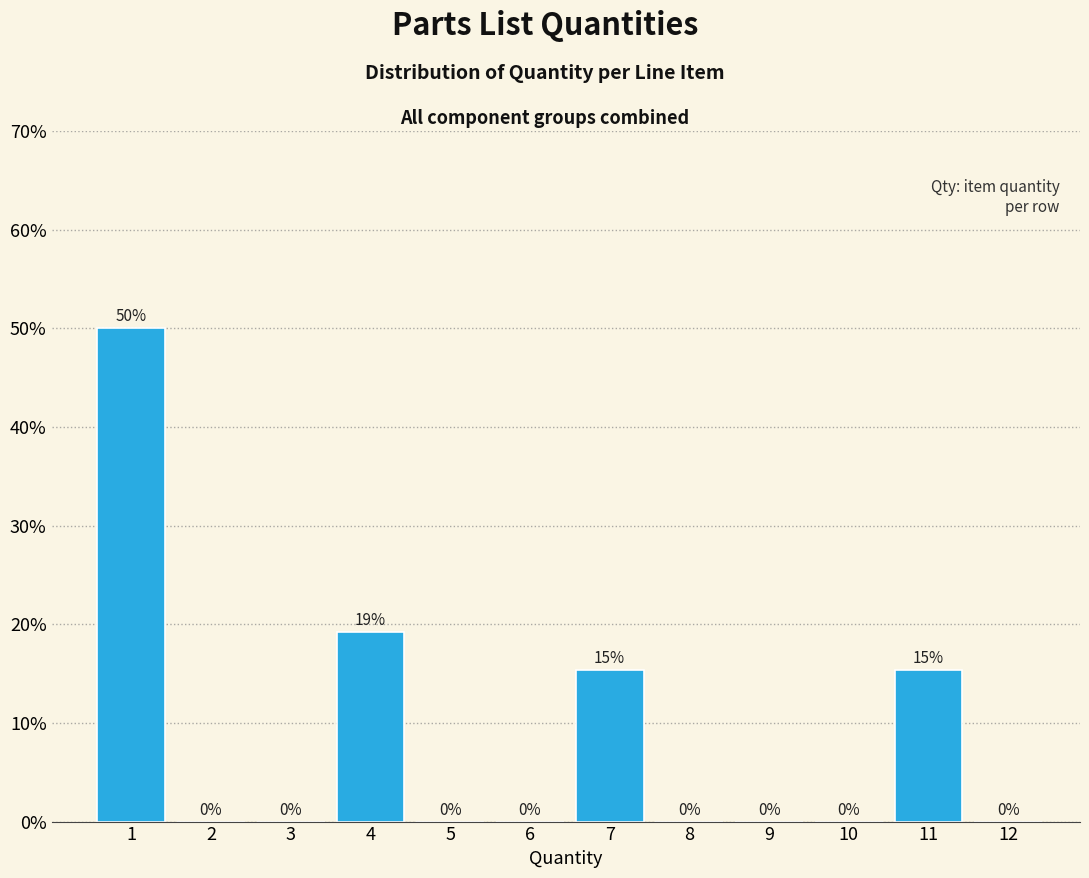

What is the greatest value displayed?

50.0